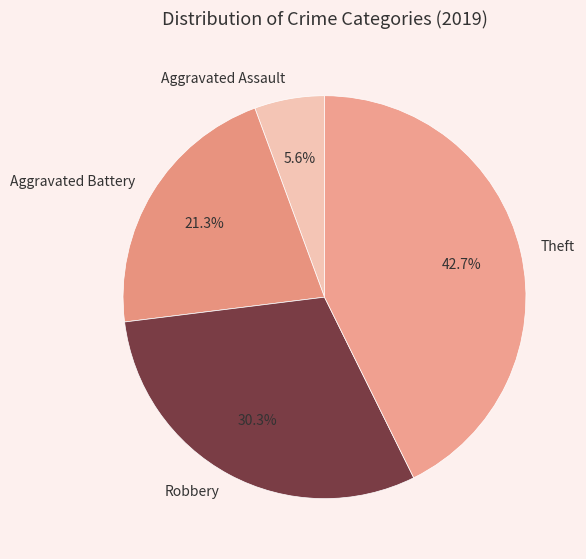

Approximately how many times larger is the value at Aggravated Battery compared to Robbery?

0.7